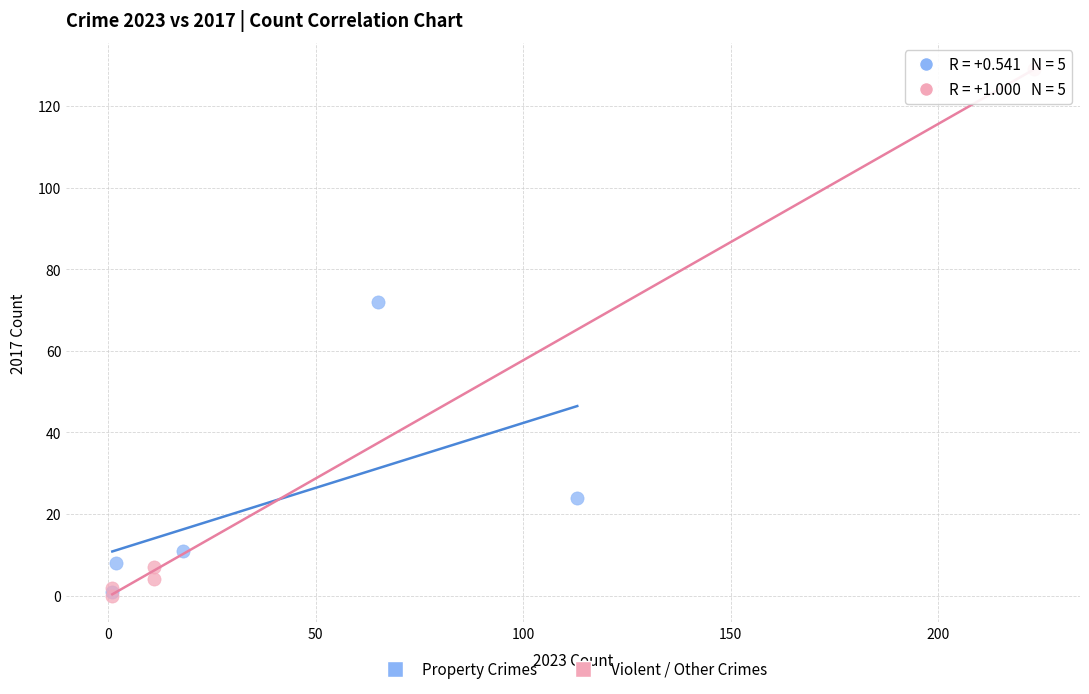

Which series contains the highest Y value?

Violent / Other Crimes